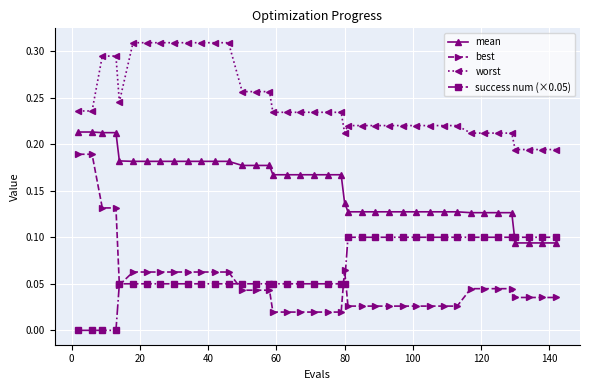

Which series has the largest range (max minus min)?

best